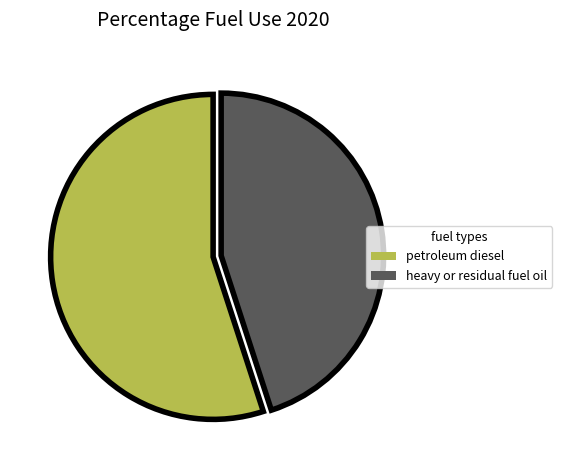

Do heavy or residual fuel oil and petroleum diesel together represent more than half of the pie?

Yes